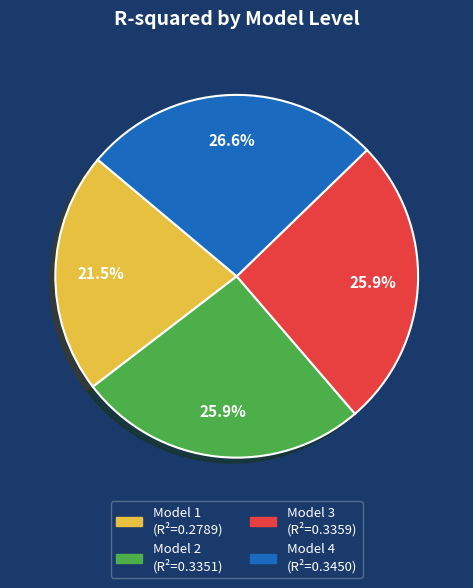

True or false: Model 2 accounts for 40% of the total.

False